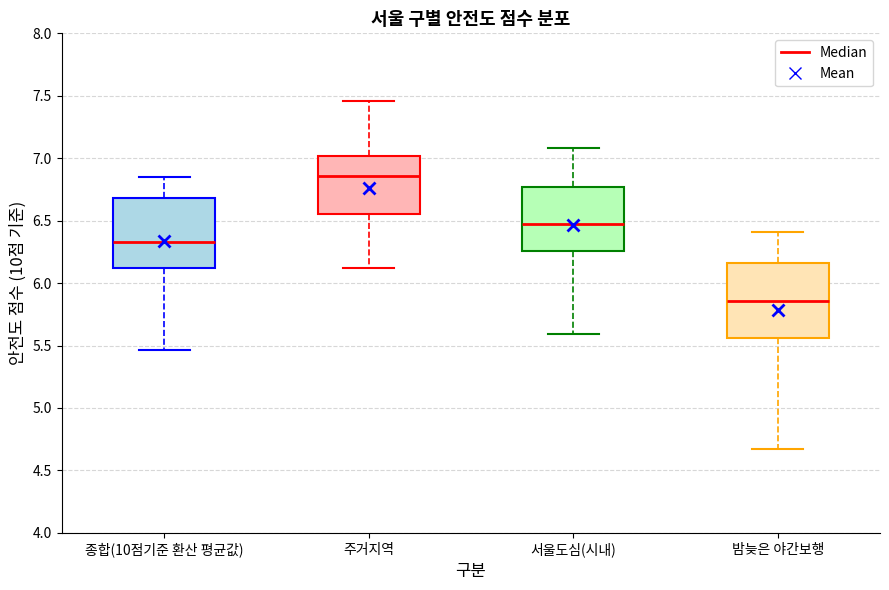

Which box has the lowest median line?

밤늦은 야간보행